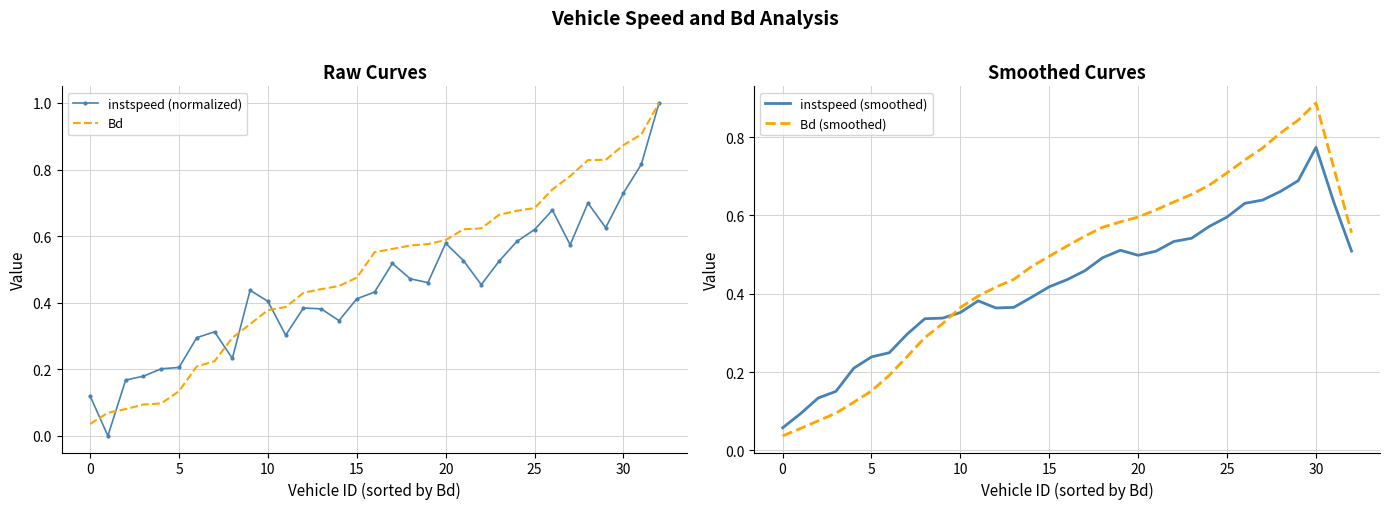

Is the value of Bd (smoothed) at 11 greater than the value of Bd at 30?

Yes